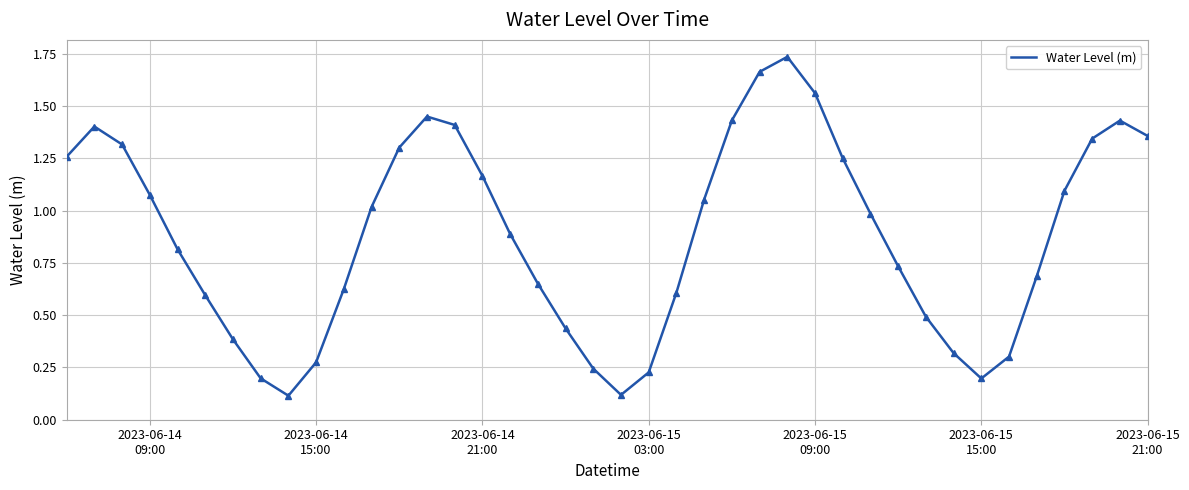

Reading left to right, extract all data points from this chart.

1.3	1.4	1.3	1.1	0.8	0.6	0.4	0.2	0.1	0.3	0.6	1.0	1.3	1.5	1.4	1.2	0.9	0.7	0.4	0.2	0.1	0.2	0.6	1.1	1.4	1.7	1.7	1.6	1.3	1.0	0.7	0.5	0.3	0.2	0.3	0.7	1.1	1.3	1.4	1.4